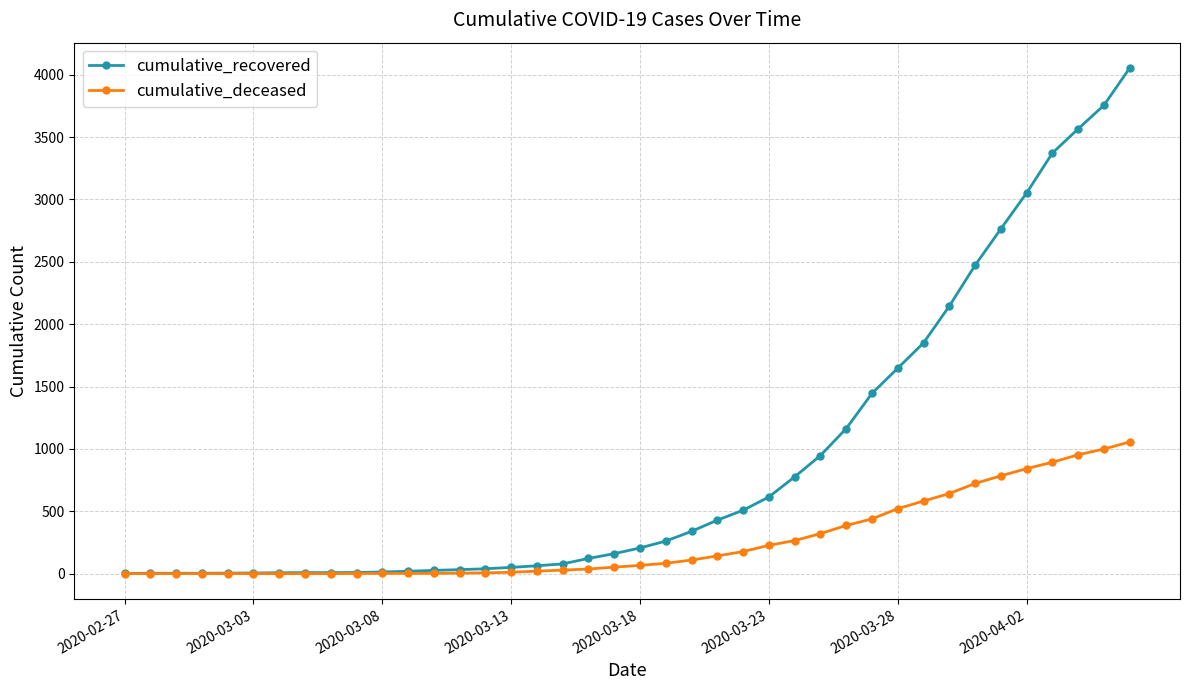

What is the highest value of the cumulative_recovered series?

4054